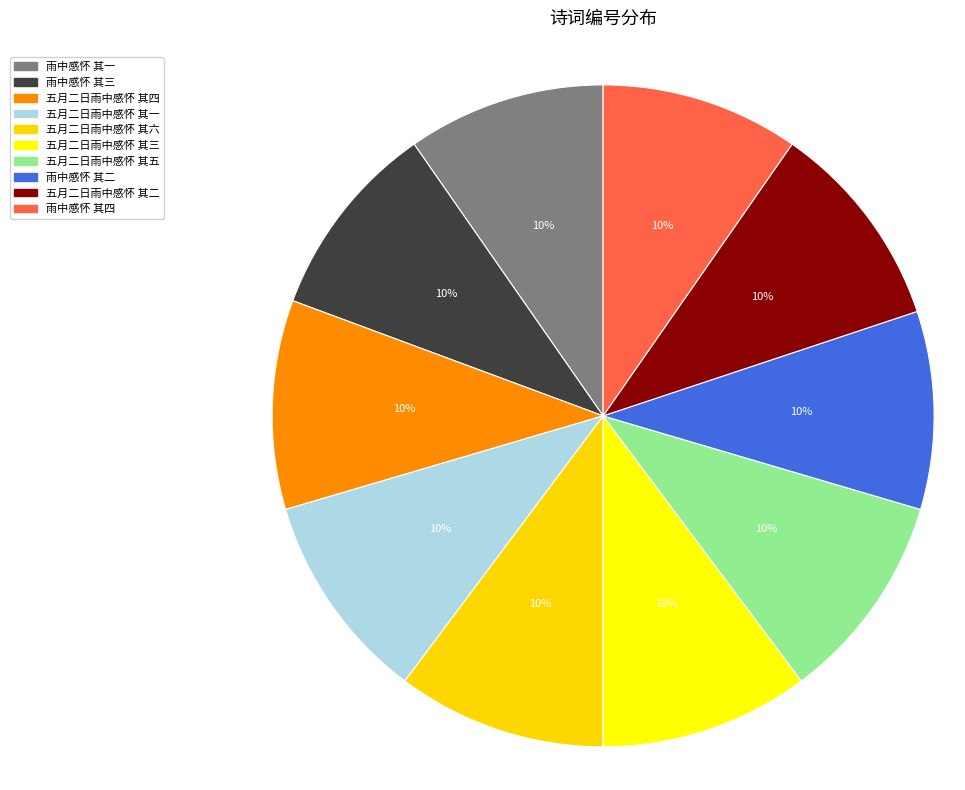

How many slices are in this pie chart?

10